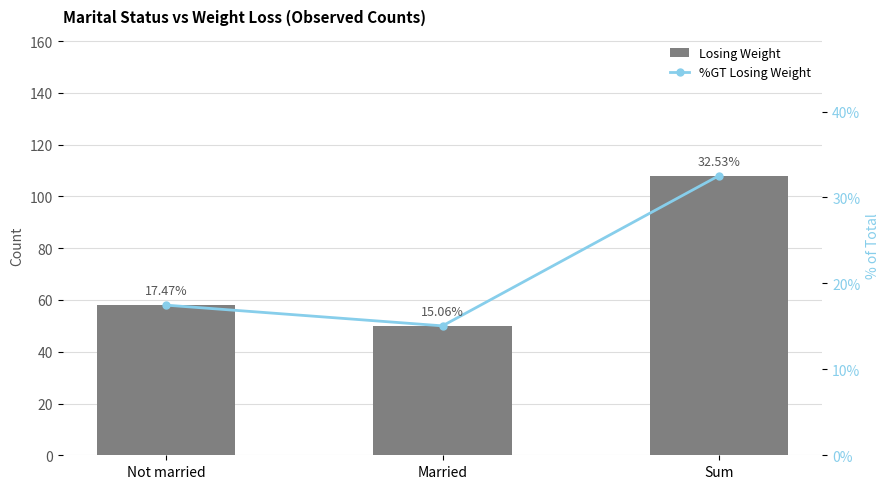

The Losing Weight series shows 13.3 at Not married. True or false?

False